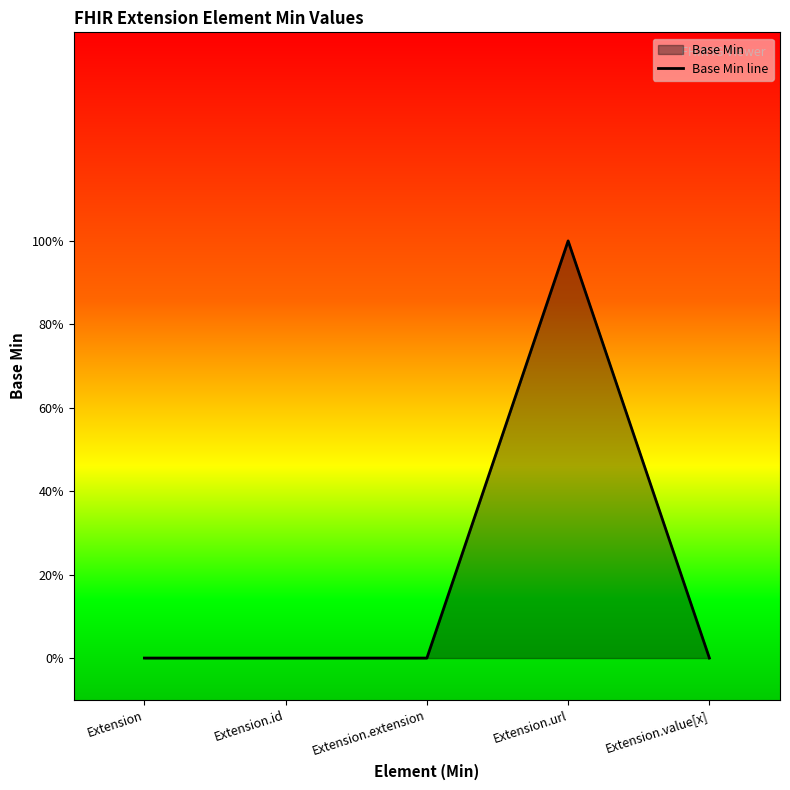

List the labels in order of value, largest first.

Extension.url, Extension, Extension.id, Extension.extension, Extension.value[x]